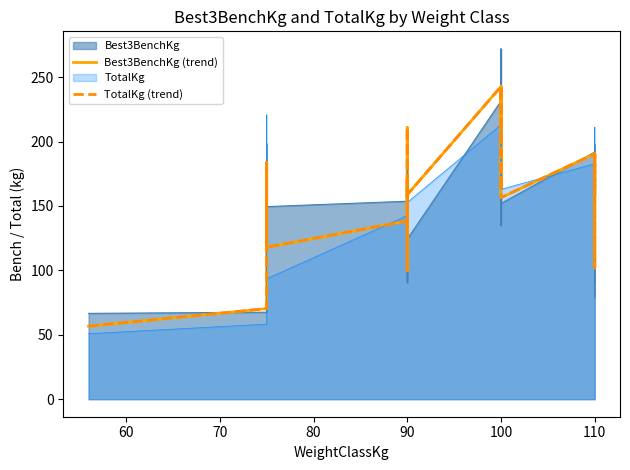

Is it true that TotalKg (trend) equals 100.6 at 90?

False